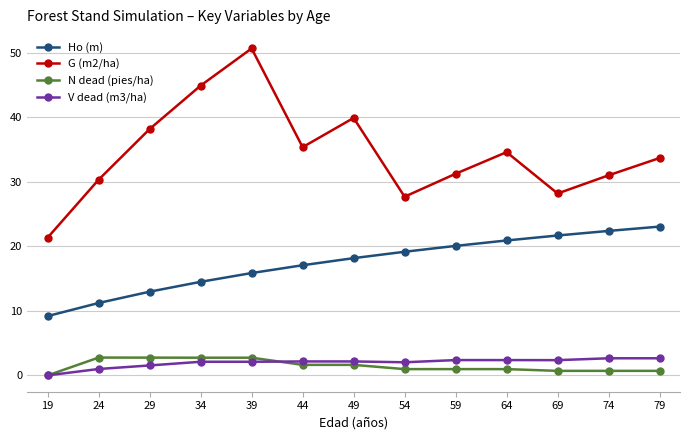

At which label does Ho (m) reach its minimum?

19